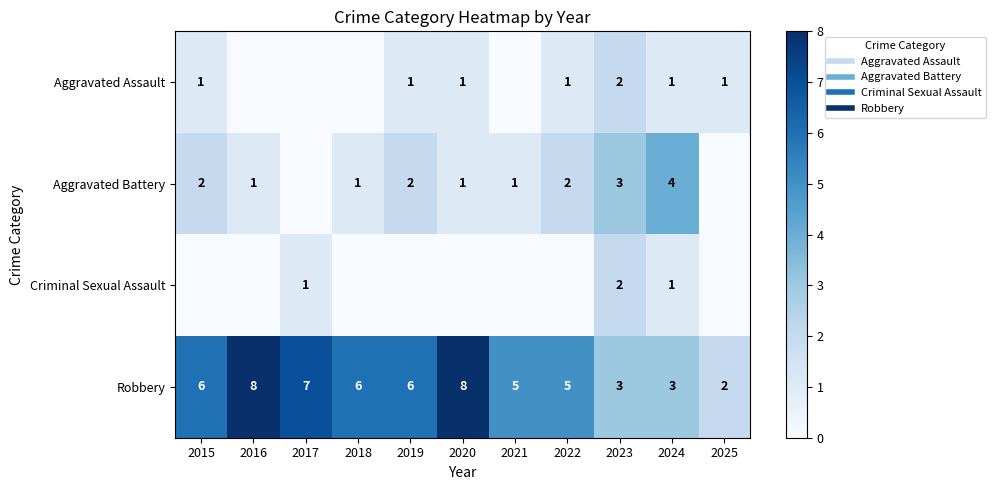

Rank the series by their maximum value, from highest to lowest.

Robbery, Aggravated Battery, Aggravated Assault, Criminal Sexual Assault